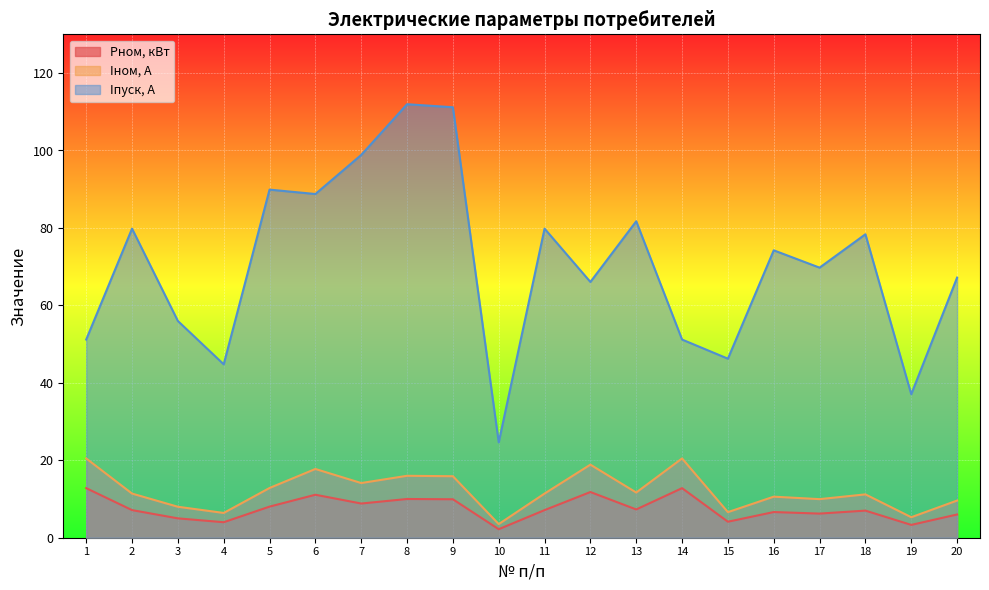

How many lines are shown in the chart?

3